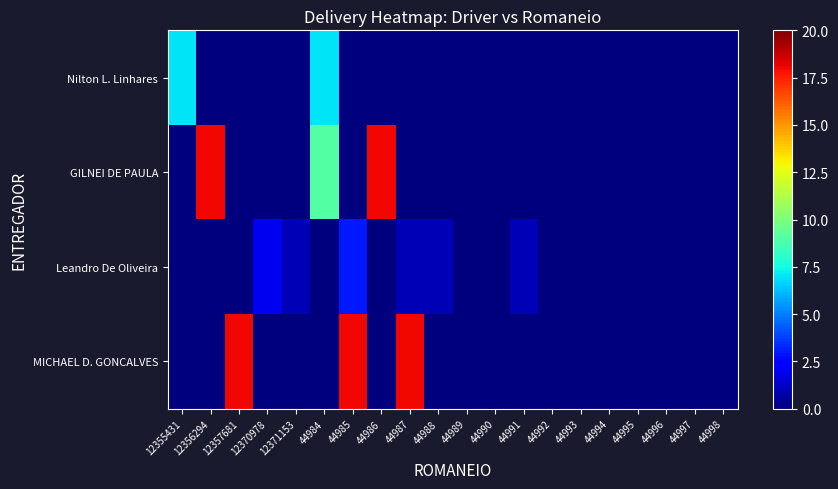

Between 12357681 and 12371153, which series saw the biggest shift?

MICHAEL D. GONCALVES